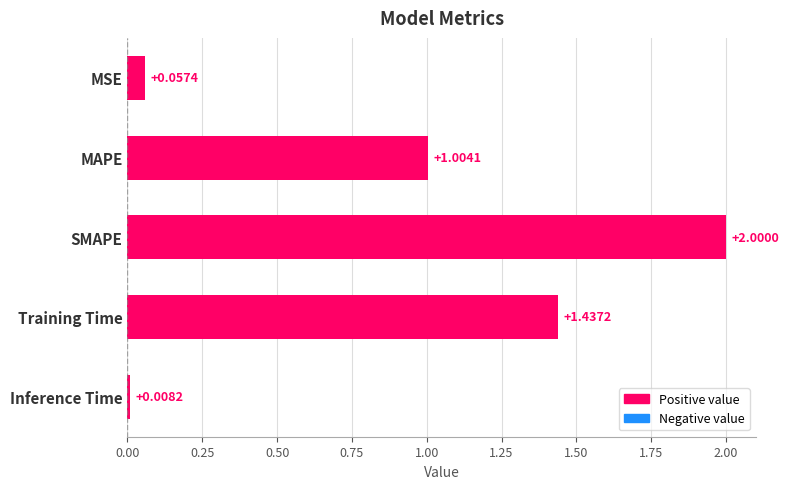

How many bars are there in total?

5